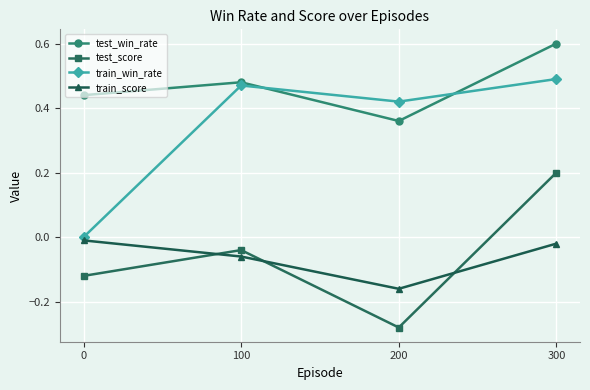

What is the difference between the maximum and second lowest values in the train_win_rate series?

0.1